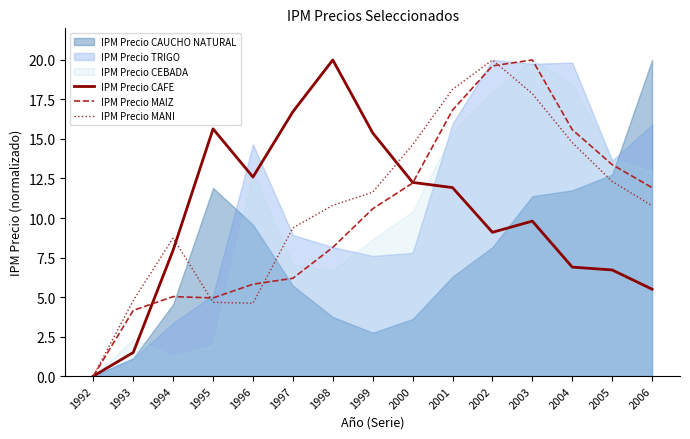

The IPM Precio MANI series shows 9.4 at 1997. True or false?

True